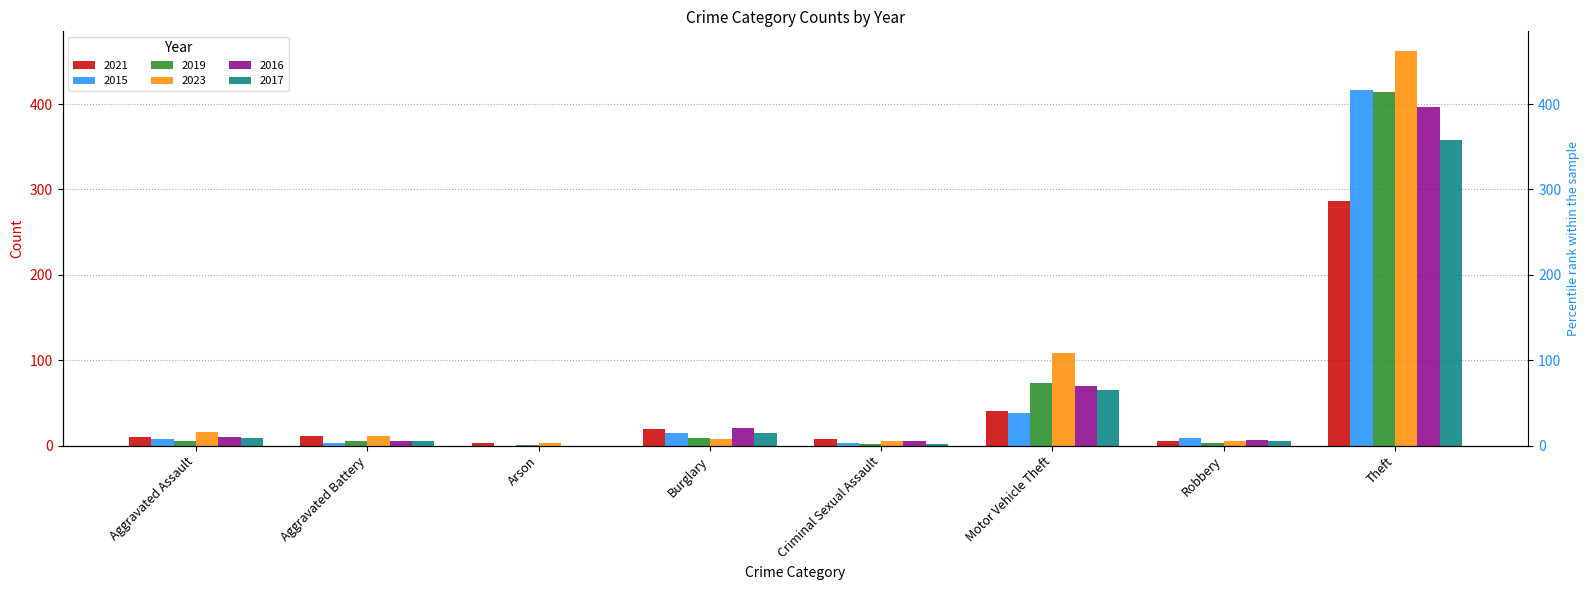

What is the spread (max minus min) of values at Aggravated Battery?

8